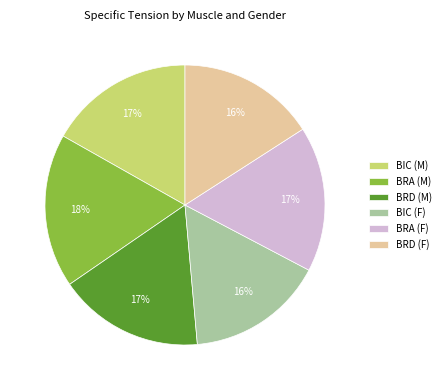

What percentage is the BIC (M) slice, to the nearest percent?

17%